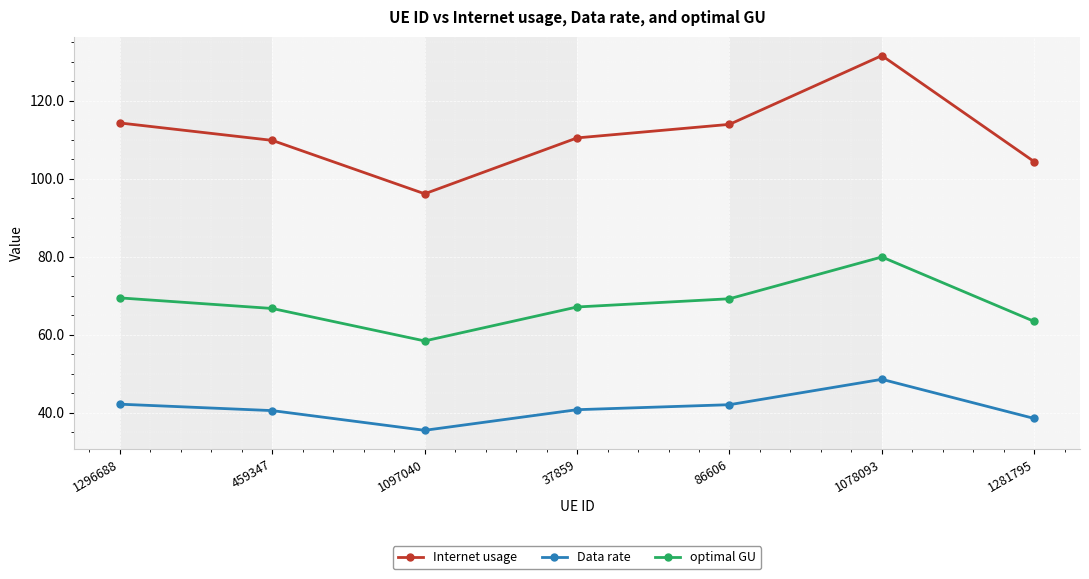

Rank the series by their maximum value, from highest to lowest.

Internet usage, optimal GU, Data rate